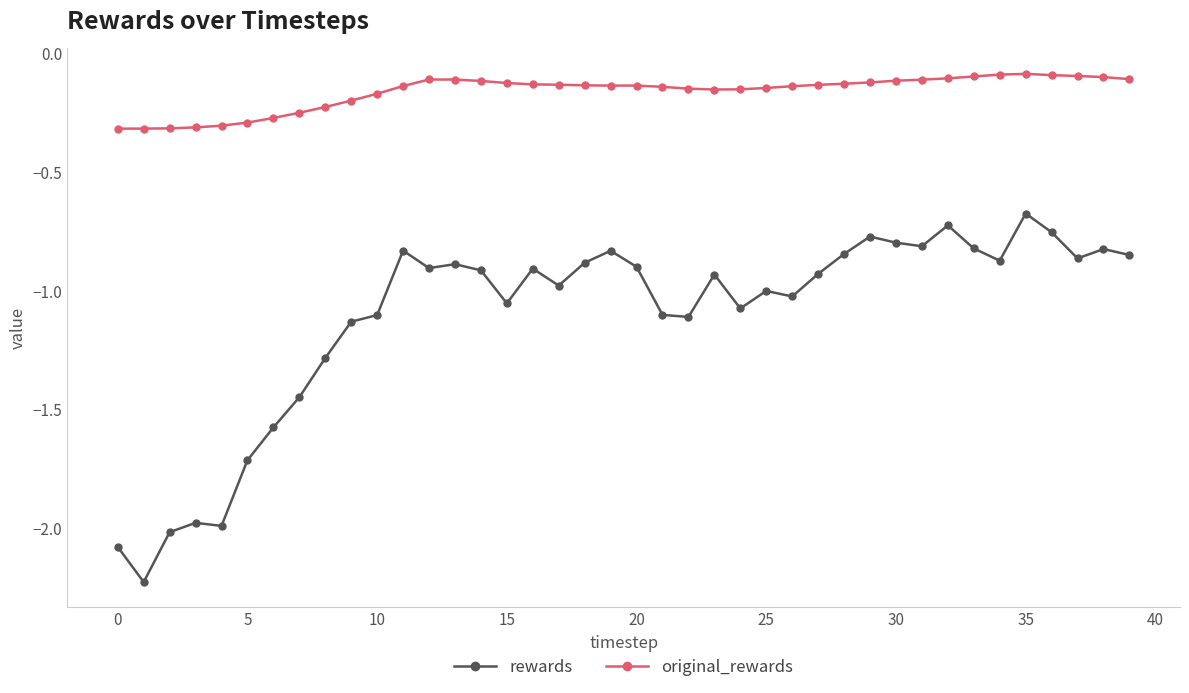

What is the difference between the maximum and minimum values in the rewards series?

1.5